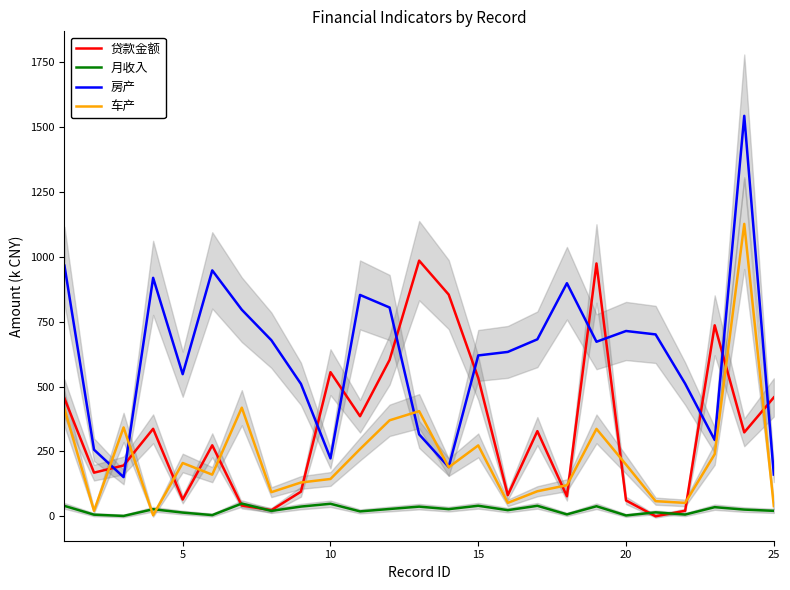

The value of 车产 at 10 is 209.9. True or false?

False